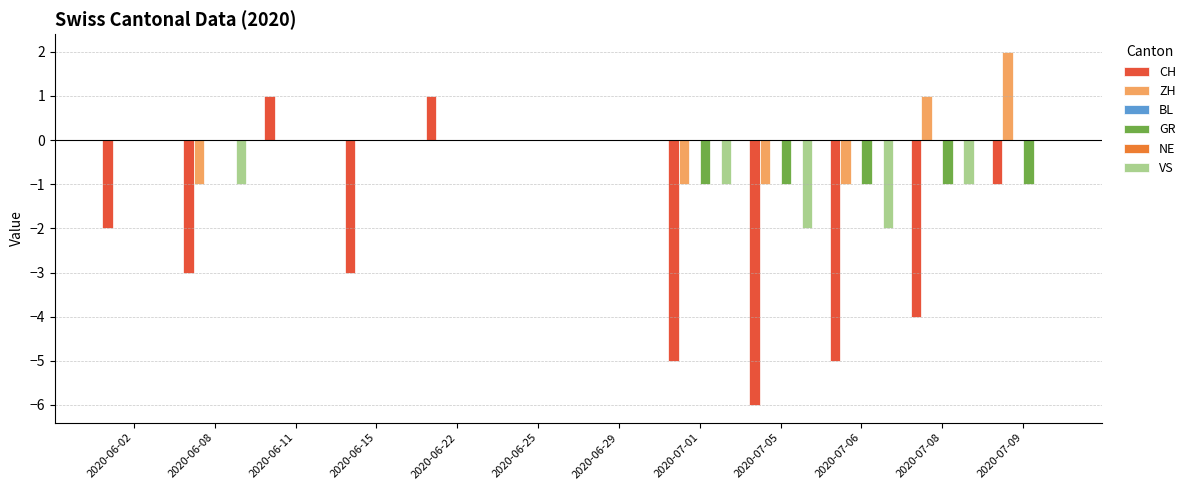

How many bars are there in total?

72